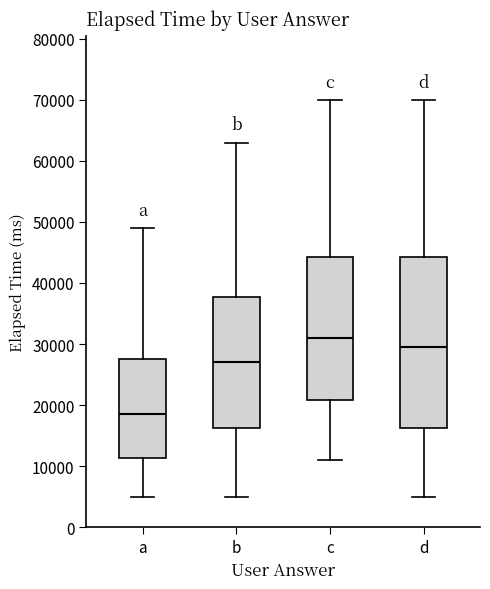

Comparing the boxes themselves (not the whiskers), which one is the tallest?

d